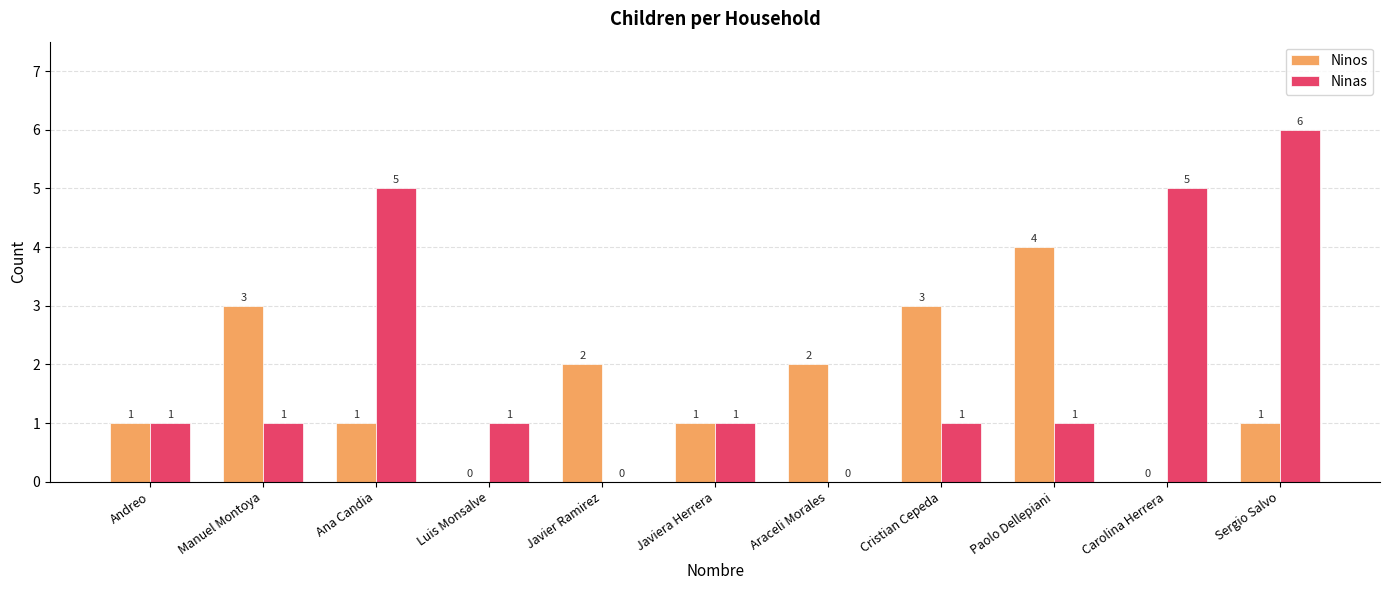

True or false: Ninos has a value of 1 at Javiera Herrera.

True